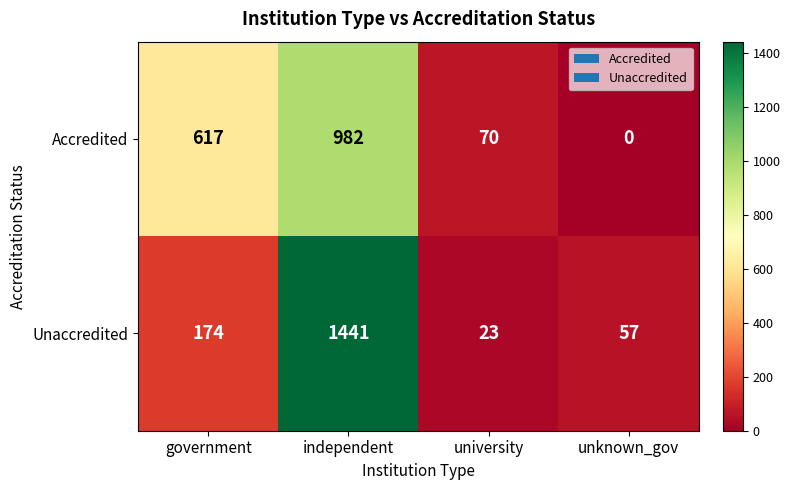

Count the number of data series in this chart.

2